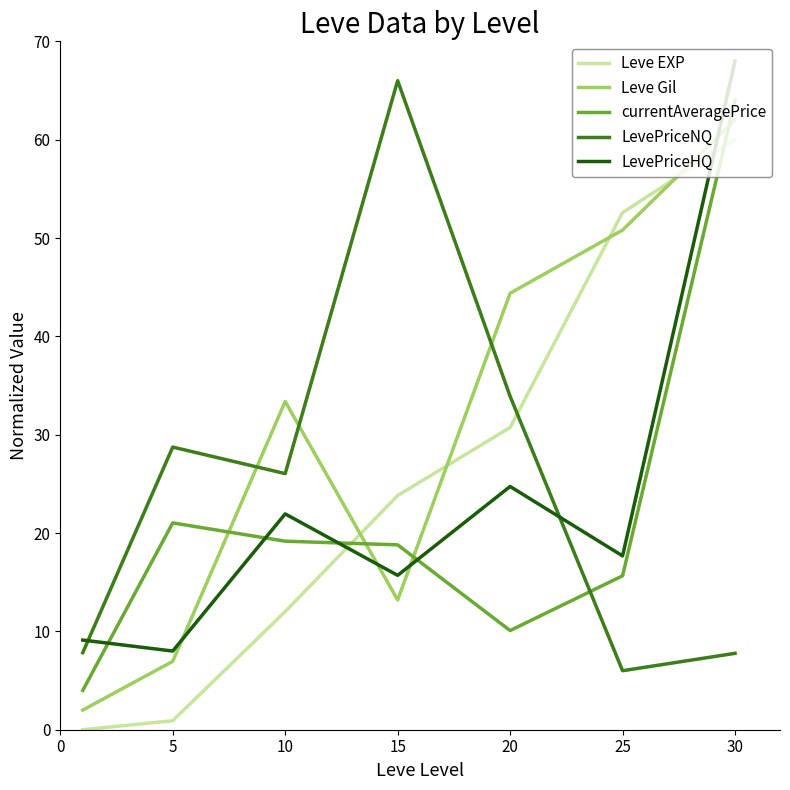

What is the maximum value for Leve EXP?

60.0